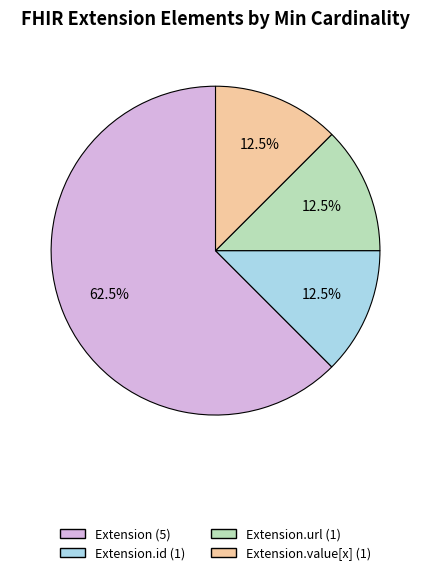

Does any single category account for the majority?

Yes